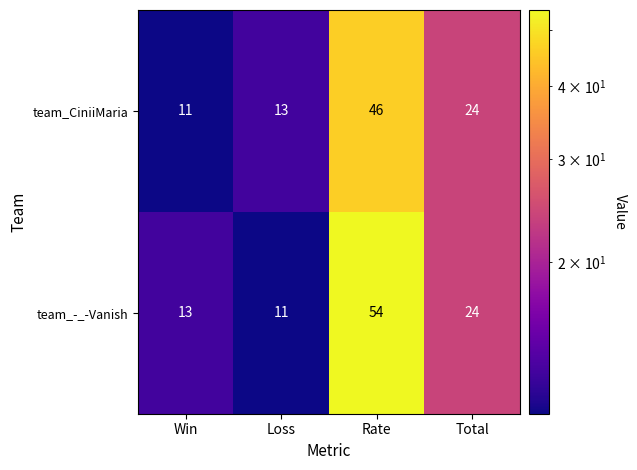

Which series has the largest total across all categories?

team_-_-Vanish